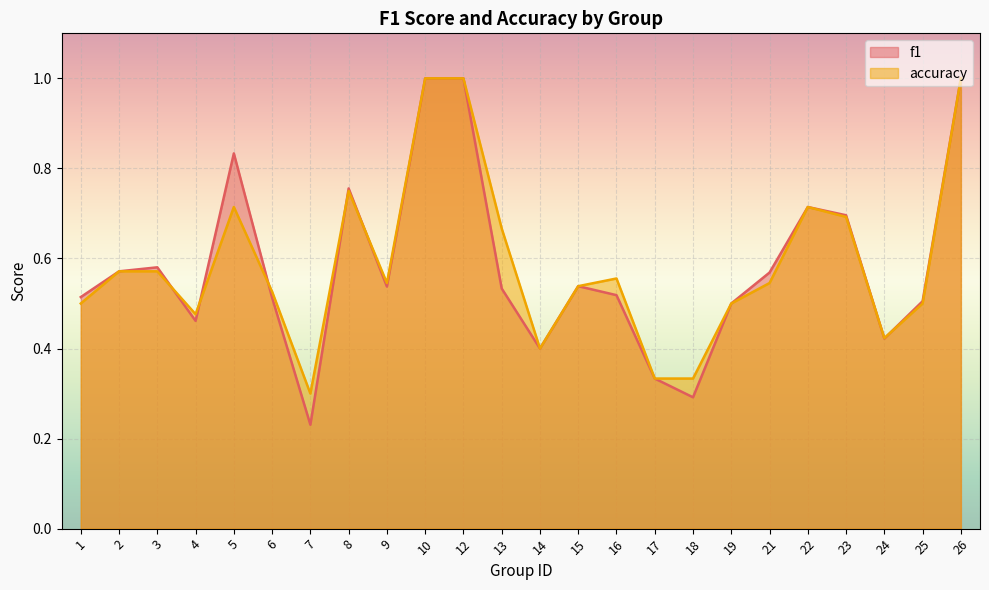

Count the accuracy values in the range 0 to 1.

24